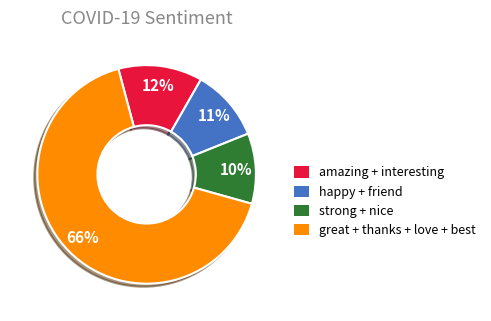

Is there a majority slice in this chart?

Yes